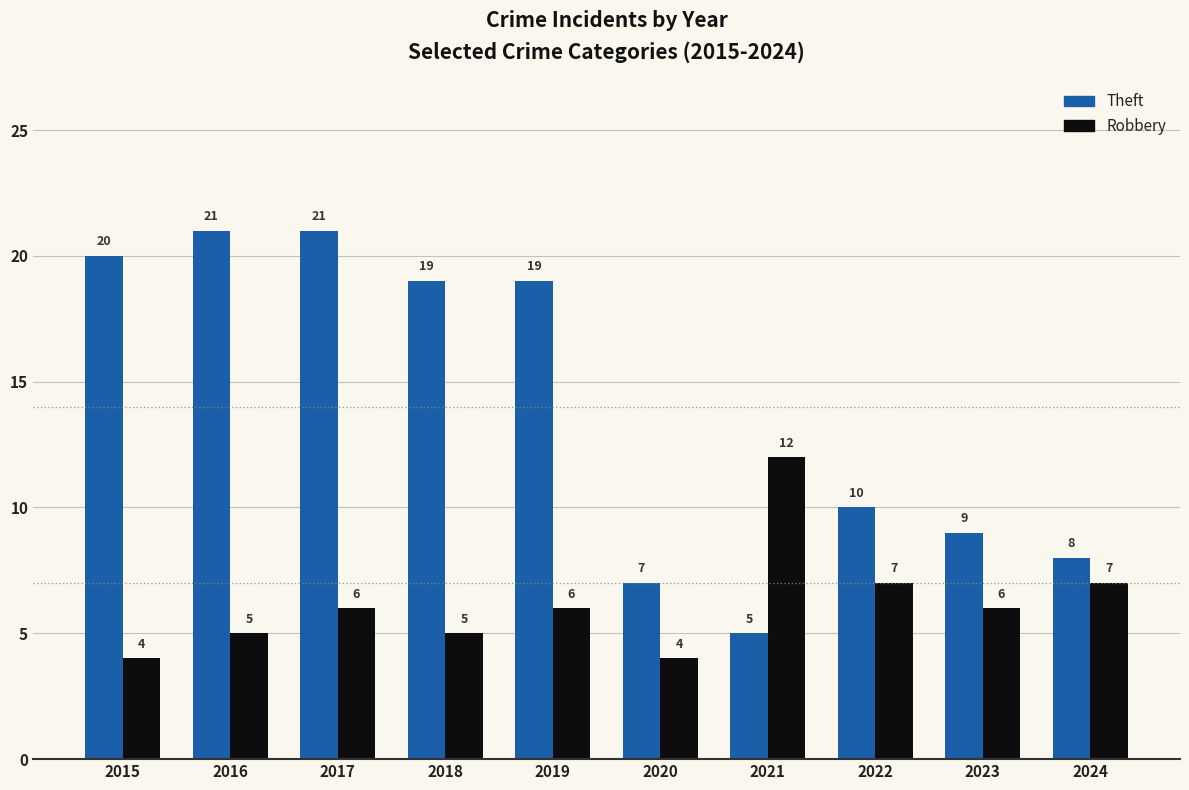

How many bars are there in each group?

2